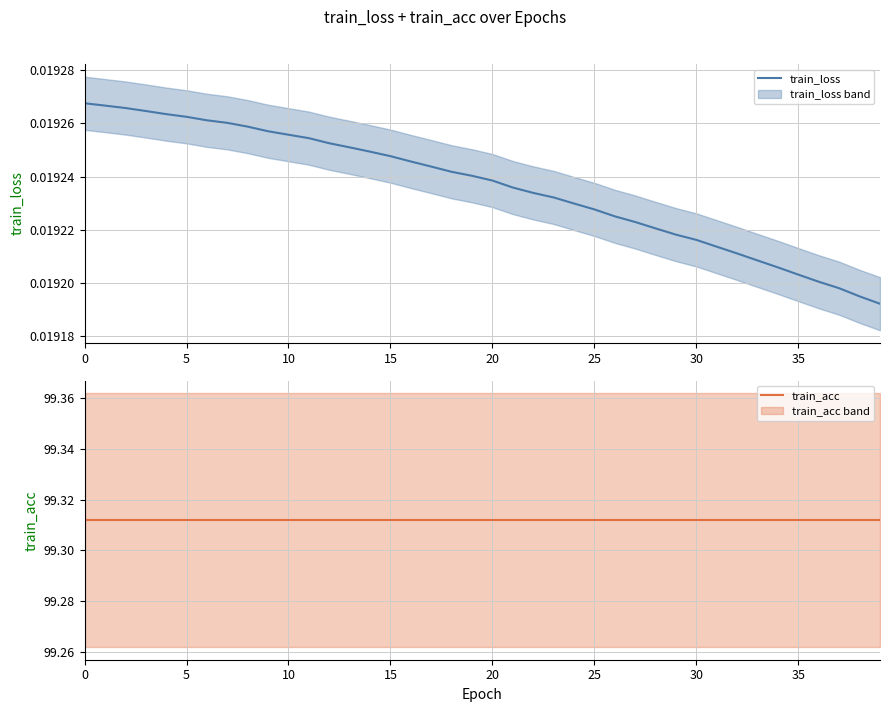

Does the chart display data point markers on the line(s)?

No